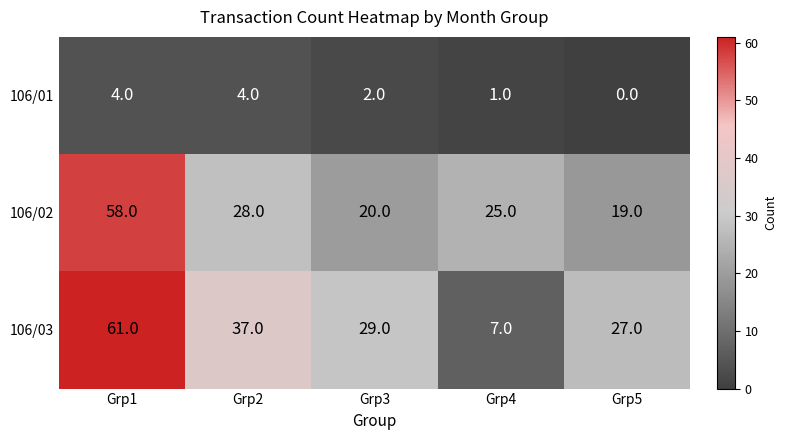

Rank the series by their maximum value, from highest to lowest.

106/03, 106/02, 106/01